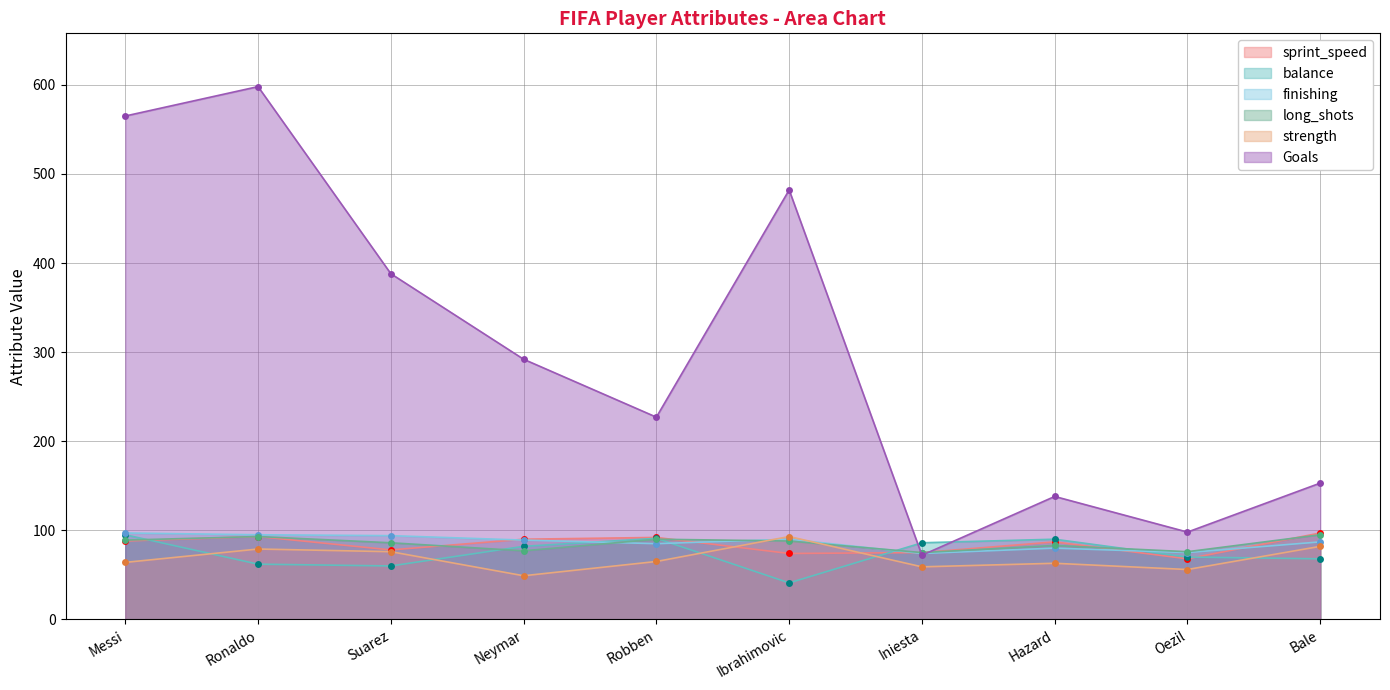

Reading right to left, extract all data points from this chart.

sprint_speed: 97	68	87	75	74	92	90	78	93	88
balance: 68	70	90	86	41	91	82	60	62	95
finishing: 87	75	80	74	90	85	89	94	95	97
long_shots: 95	76	83	75	88	90	77	86	93	89
strength: 82	56	63	59	93	65	49	76	79	64
Goals: 153	98	138	72	482	227	292	388	598	565